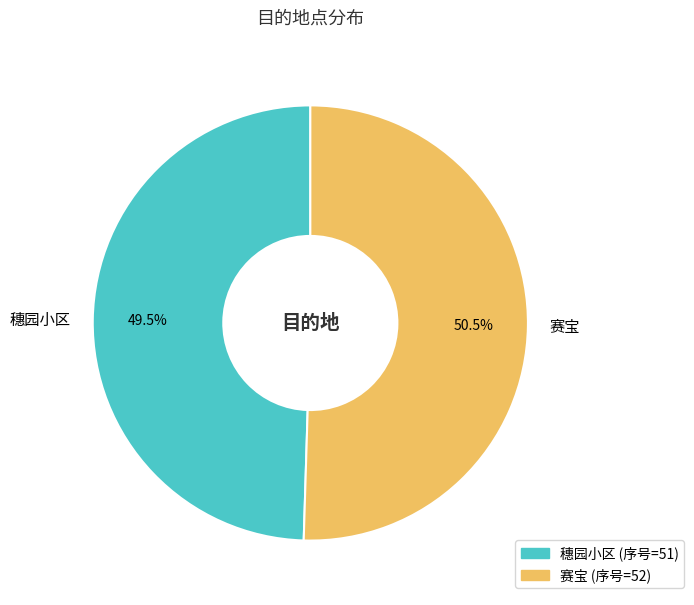

To the nearest percent, what is the average slice percentage?

50%